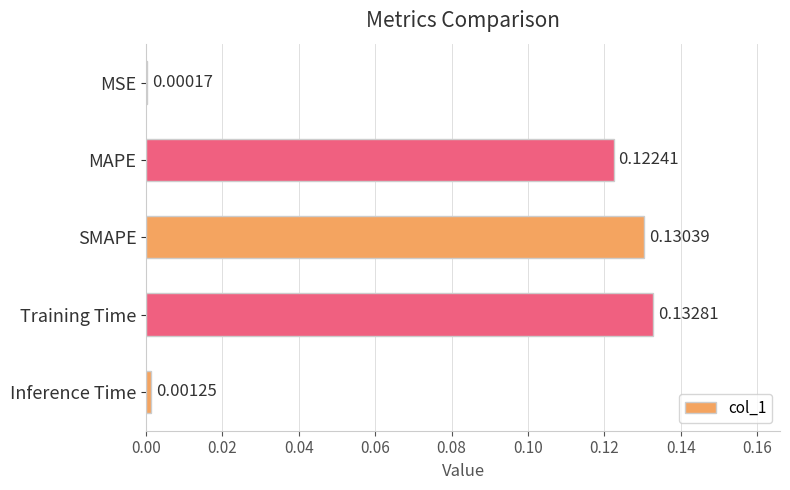

Between Training Time and MAPE, which is larger?

Training Time